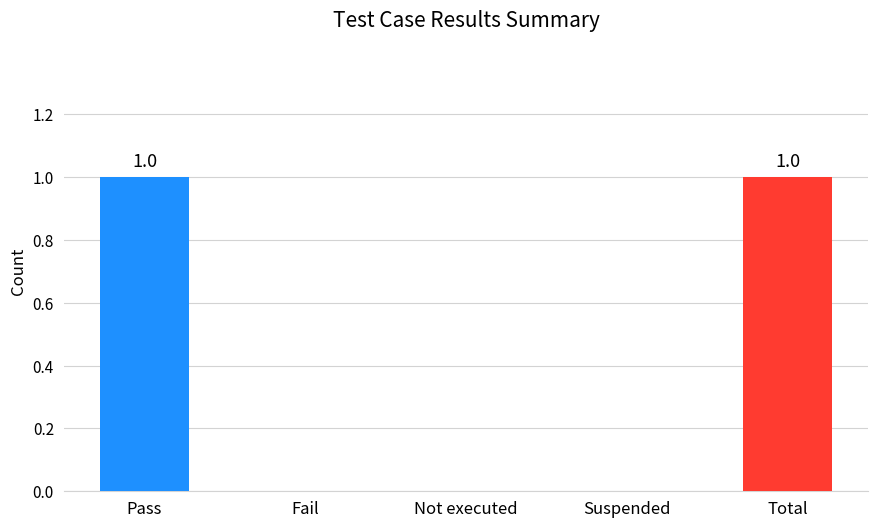

Is it true that the value at Fail is 0?

True